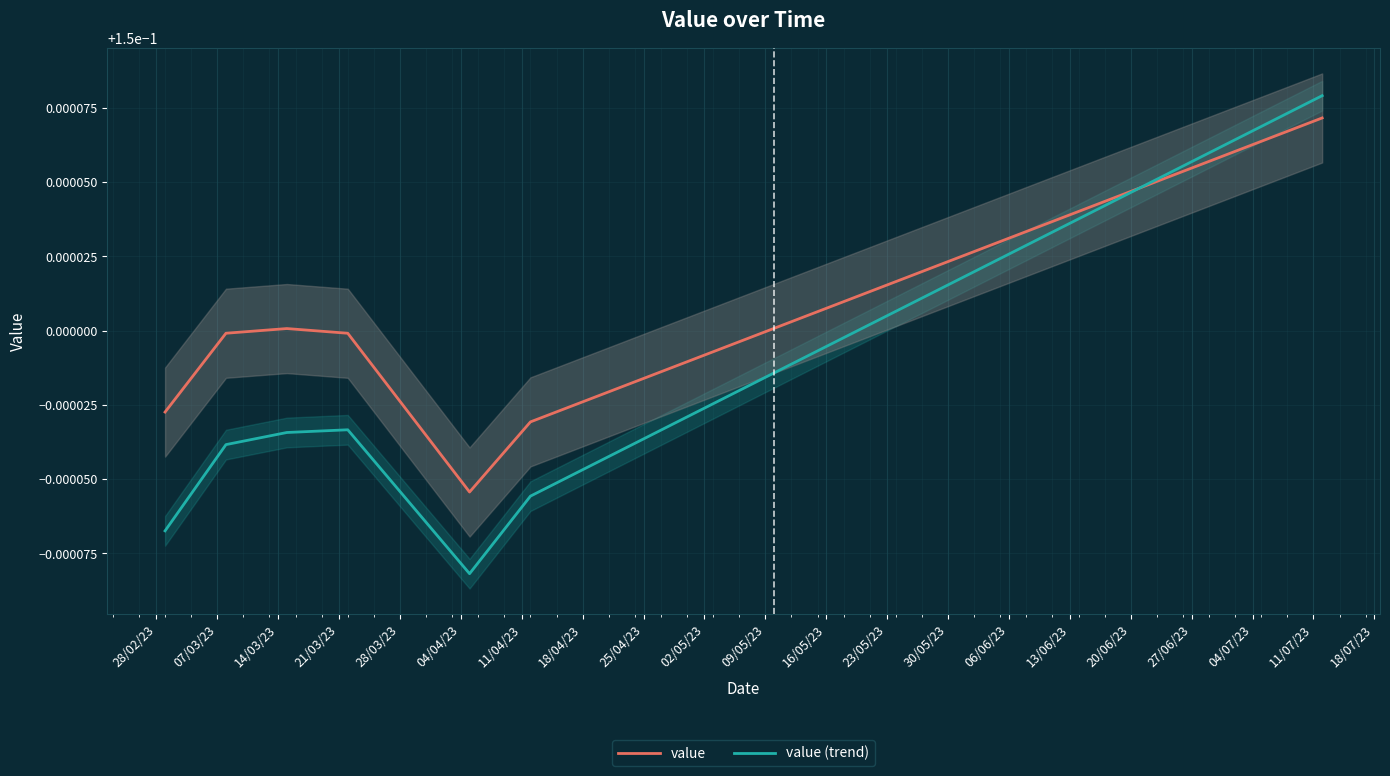

The value (trend) series shows 0.1 at 09/05/23. True or false?

True